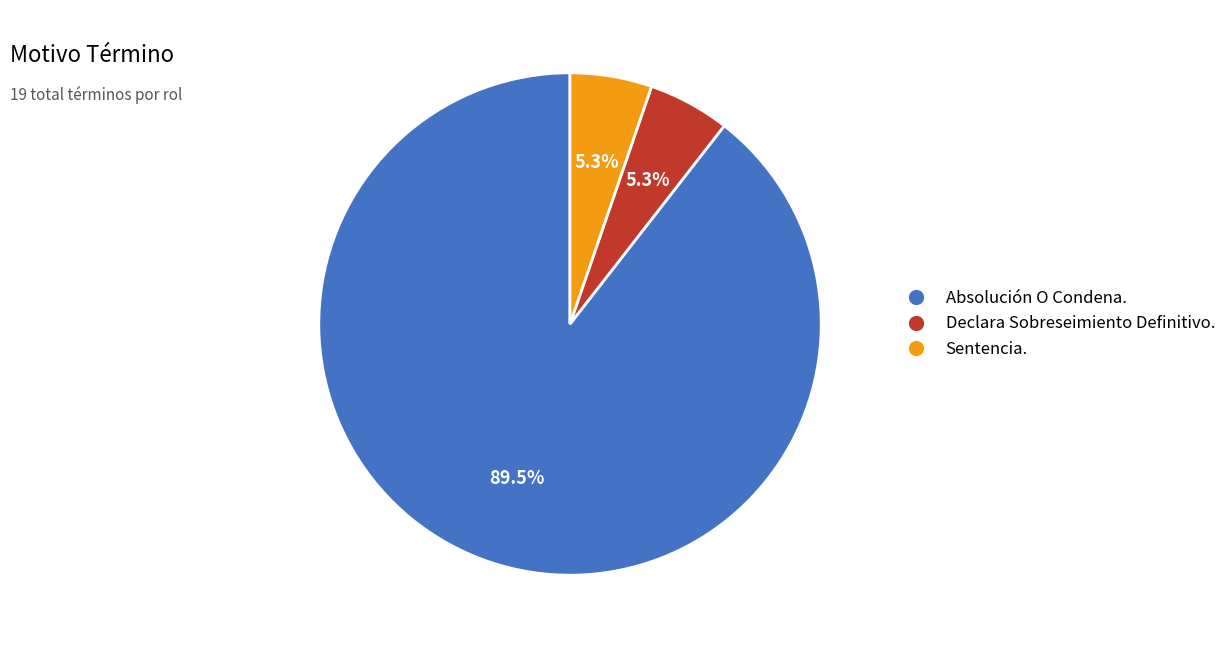

Which category has the biggest portion of the pie?

Absolución O Condena.